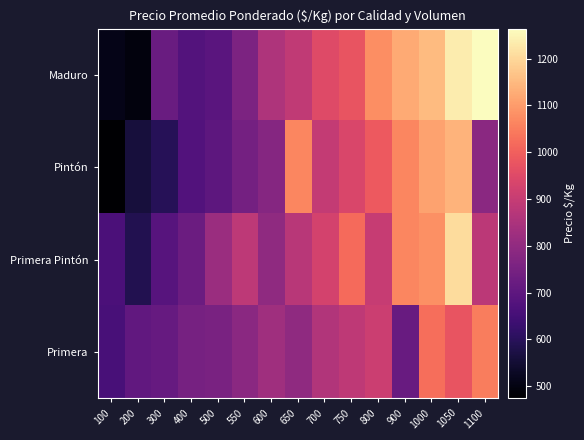

Rank the series by their maximum value, from highest to lowest.

Maduro, Primera Pintón, Pintón, Primera